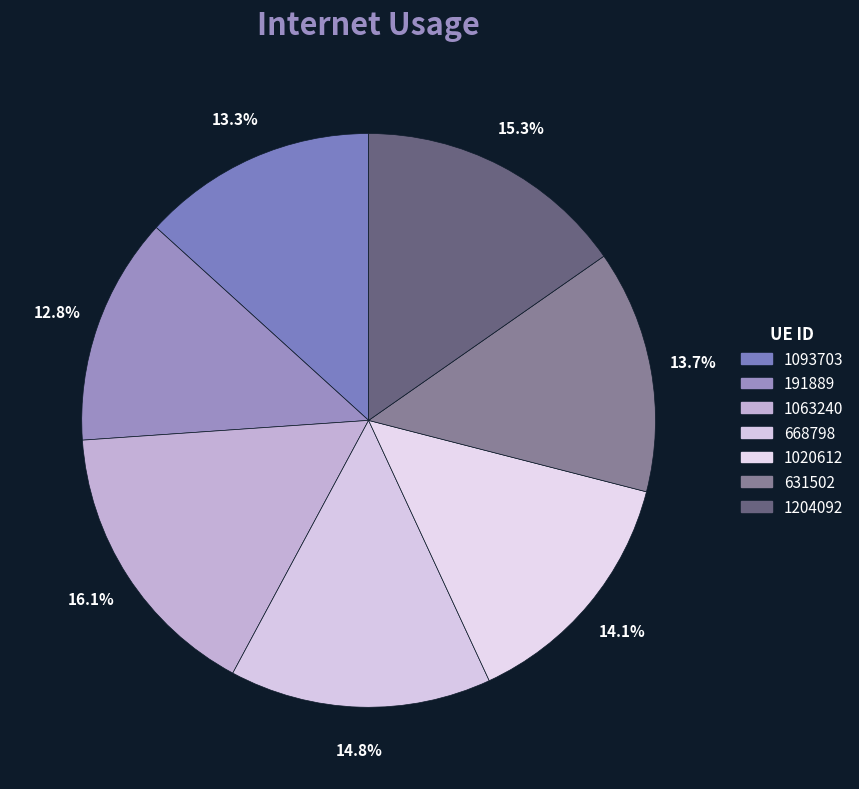

To the nearest percent, what percentage of the pie is 1093703?

13%